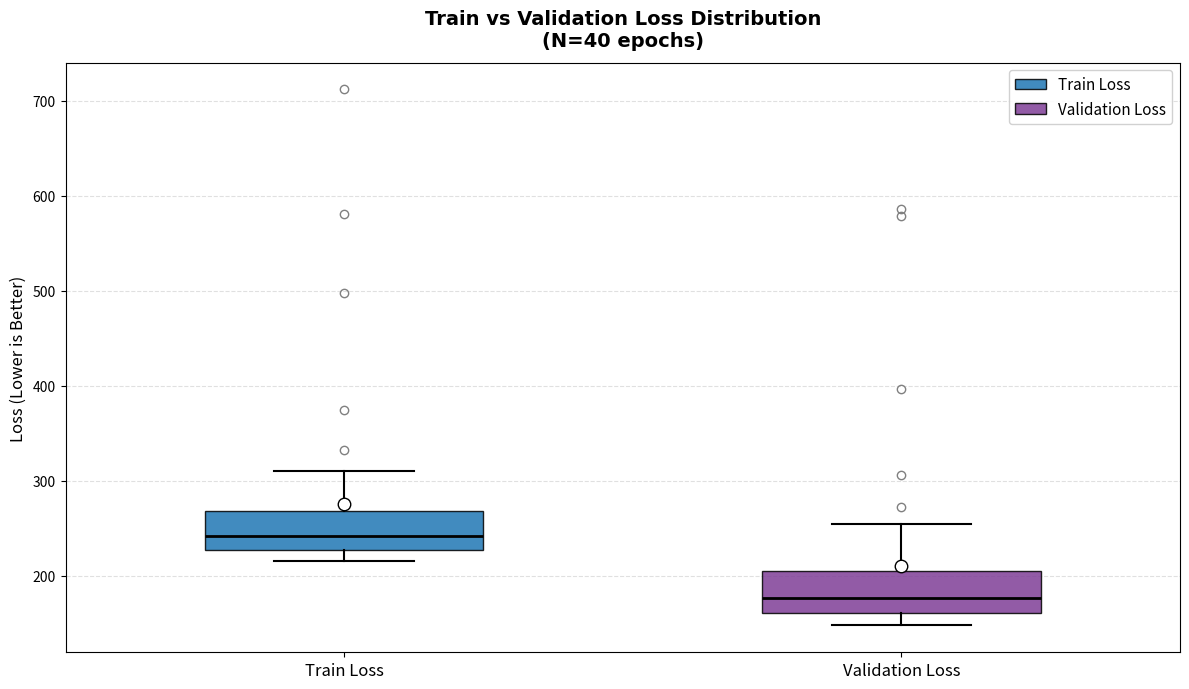

Reading left to right, read every box against the y-axis: the position of its median line, the range the box covers, and the ends of its whiskers. The values are not printed on the chart, so give them approximately, as read against the axis.

Train Loss: median 240, box 230 to 270, whiskers 220 to 310
Validation Loss: median 180, box 160 to 210, whiskers 150 to 250